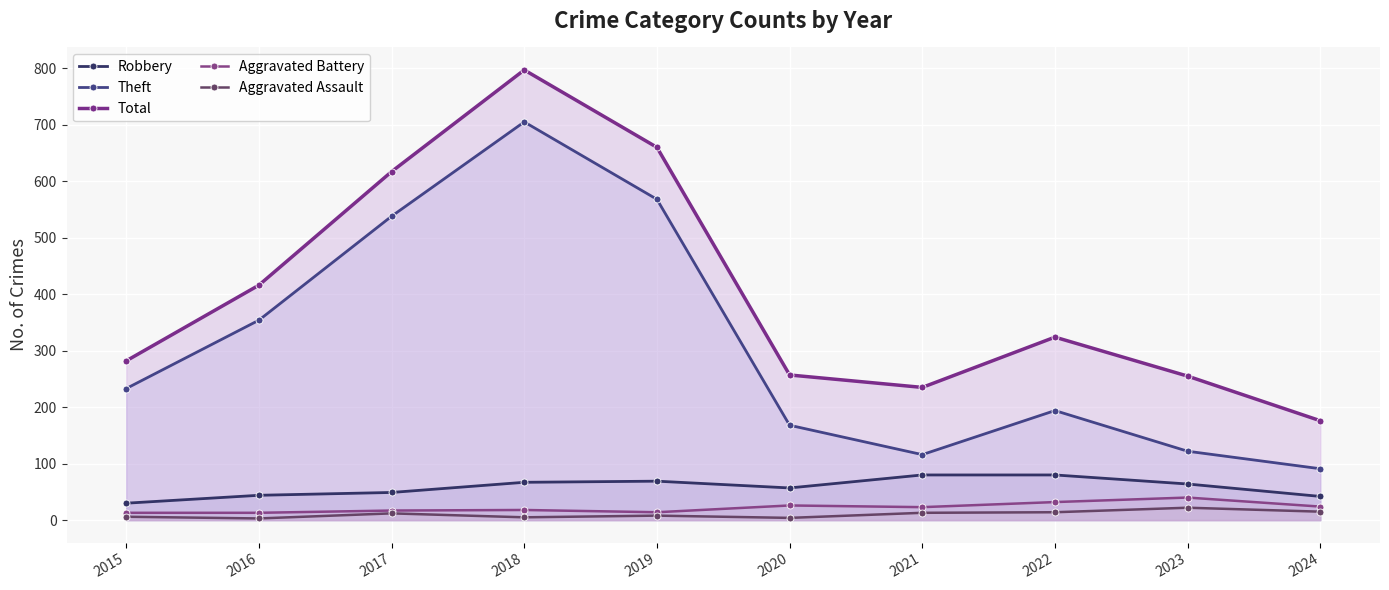

What is the difference between the highest and lowest values at 2024?

161